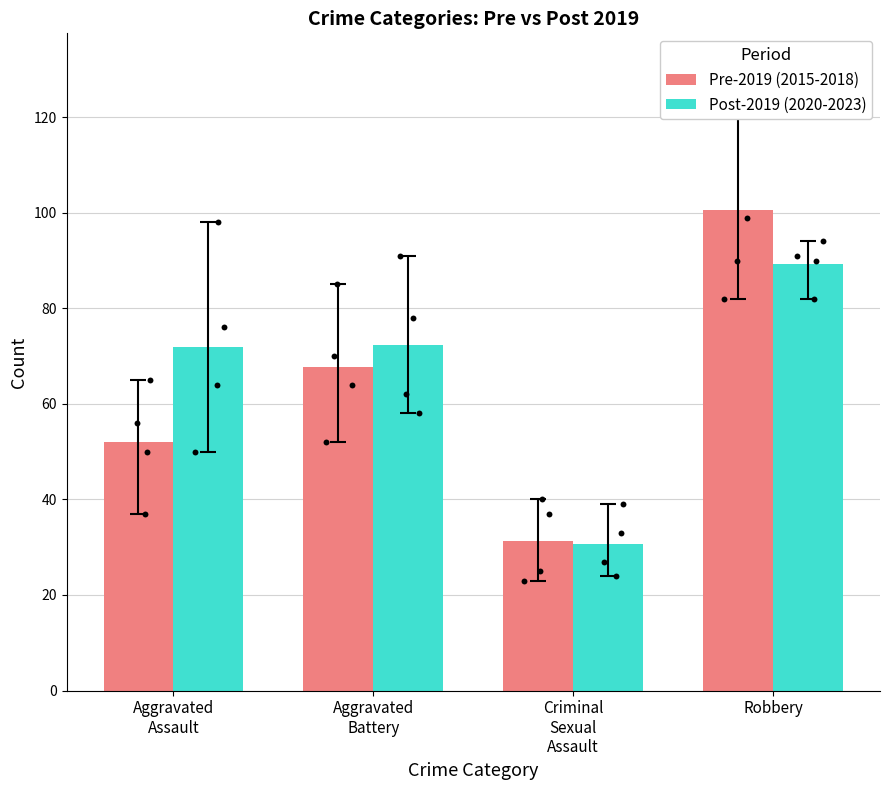

Which series has the largest Y range (max minus min)?

Pre-2019 (2015-2018)